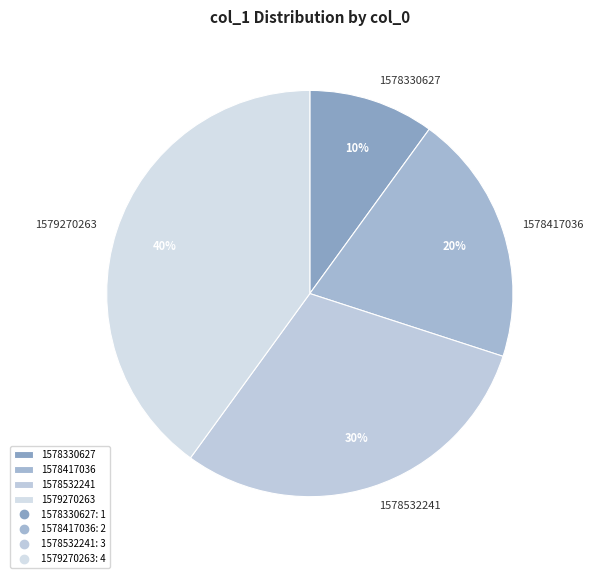

To the nearest percent, what is the combined percentage of 1579270263 and 1578330627?

50%